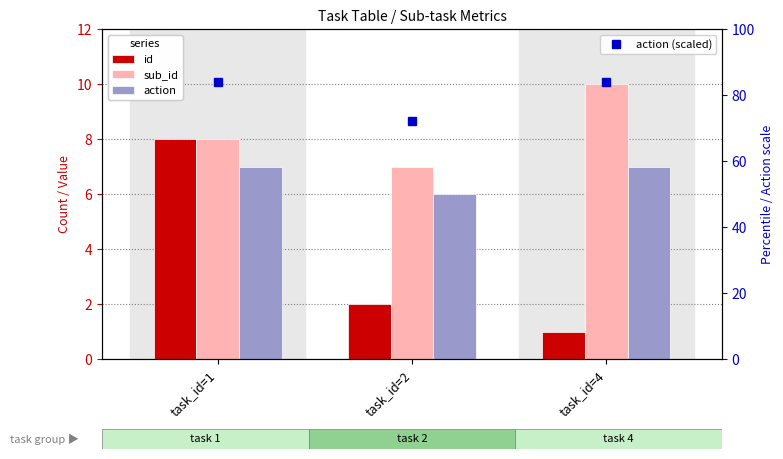

List the series in order of their peak value, highest first.

action (scaled), sub_id, id, action